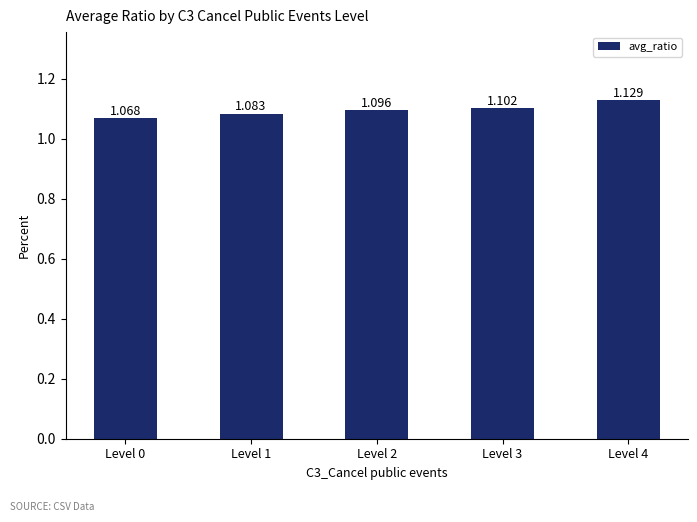

Does the chart contain stacked bars?

No